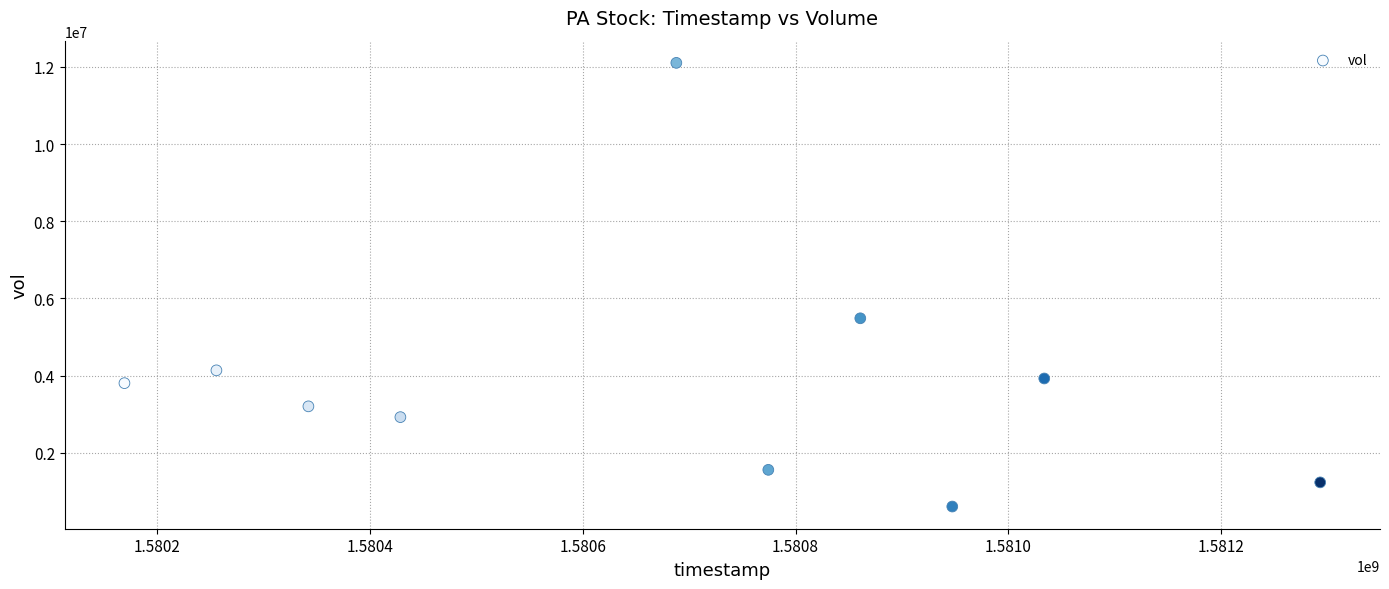

What is the average Y value?

3899710